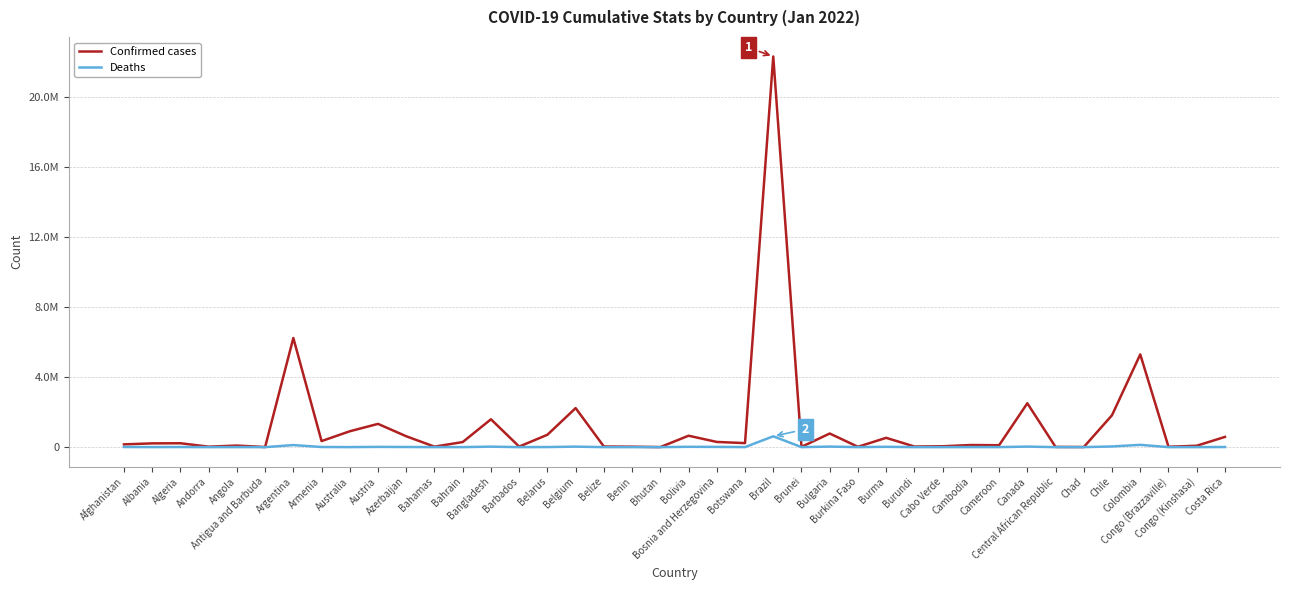

At which label is Deaths closest to 309828?

Colombia